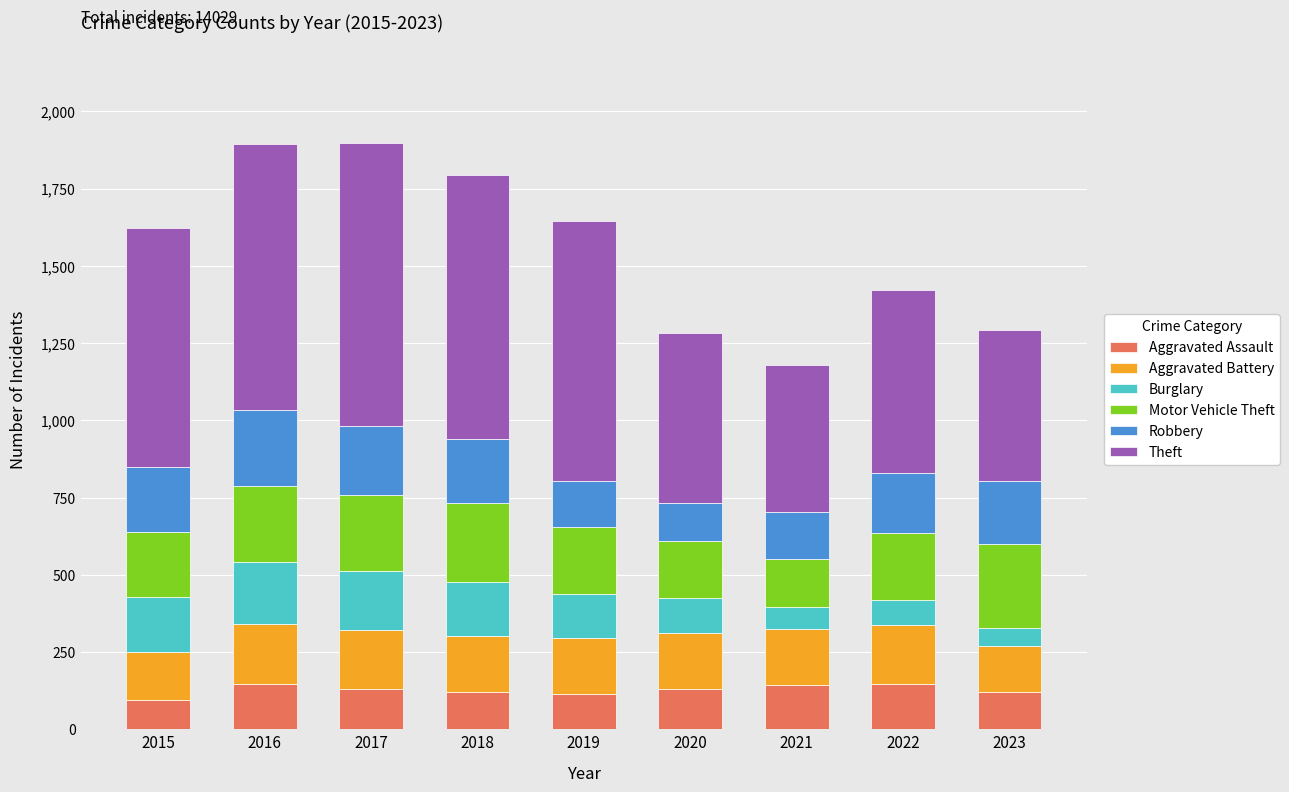

What are all the series names shown in the legend?

Aggravated Assault, Aggravated Battery, Burglary, Motor Vehicle Theft, Robbery, Theft